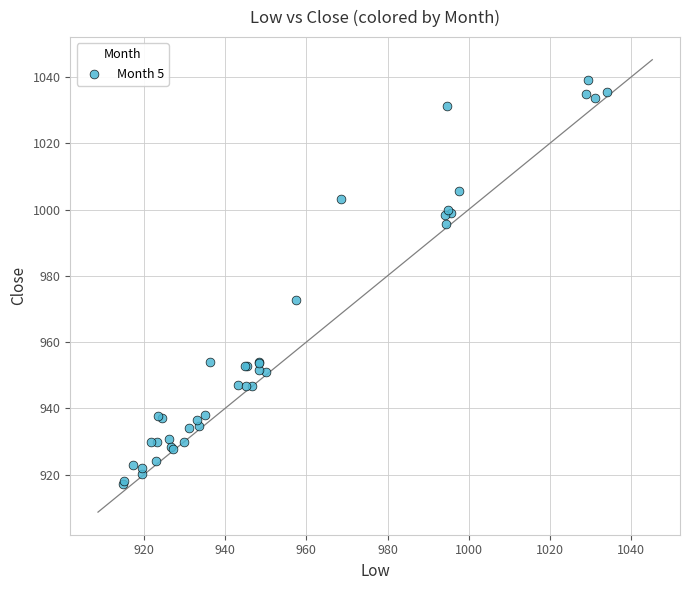

What Y value in the scatter plot is closest to 978?

972.8